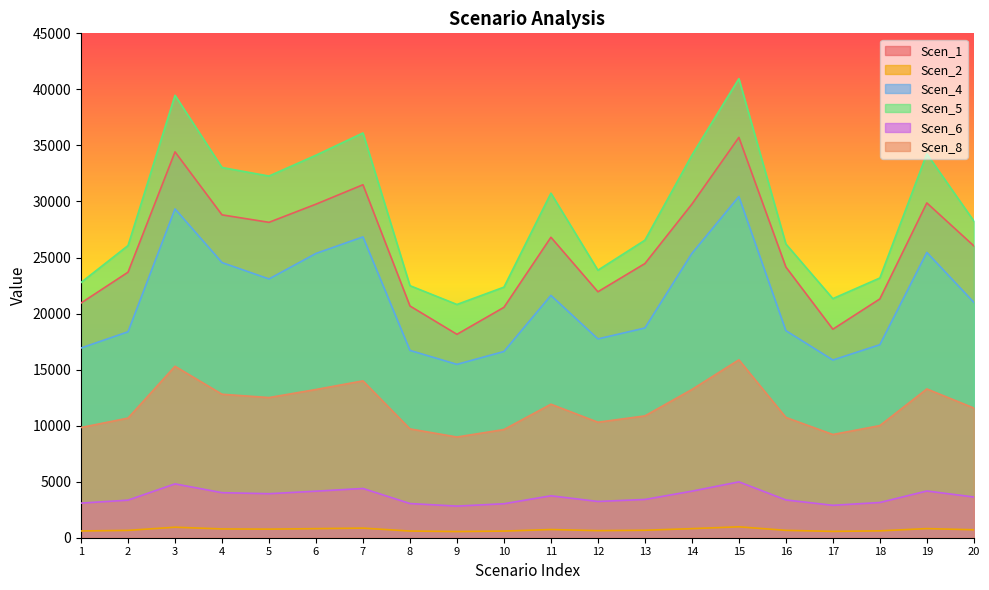

At how many categories does at least one series exceed 16414?

20